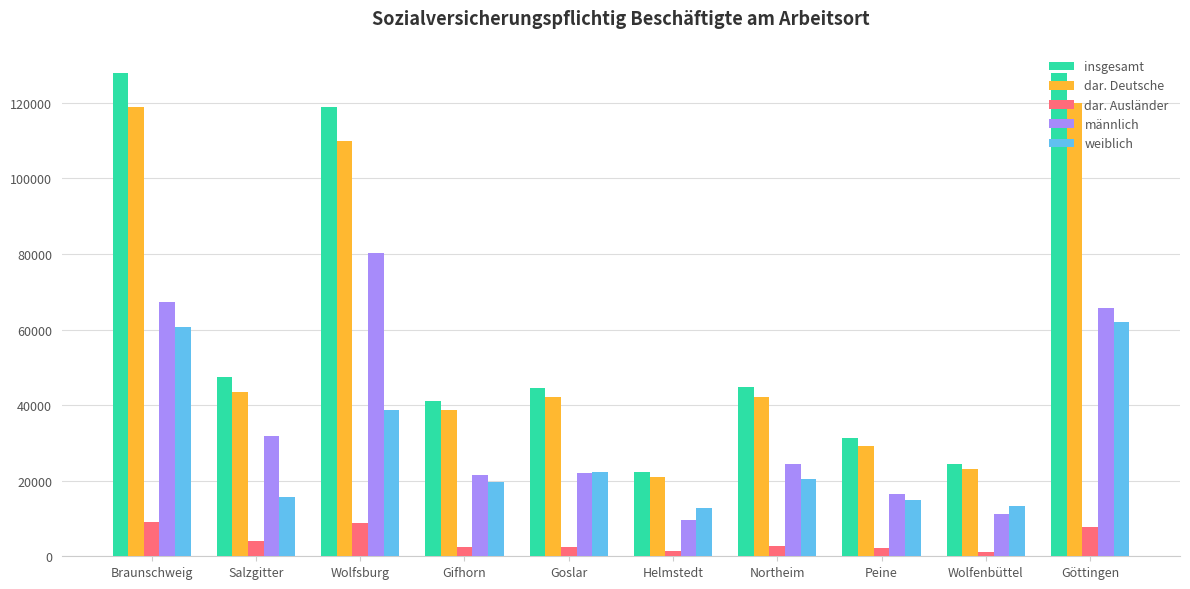

What is the sum of the männlich values at Braunschweig and Wolfenbüttel?

78274